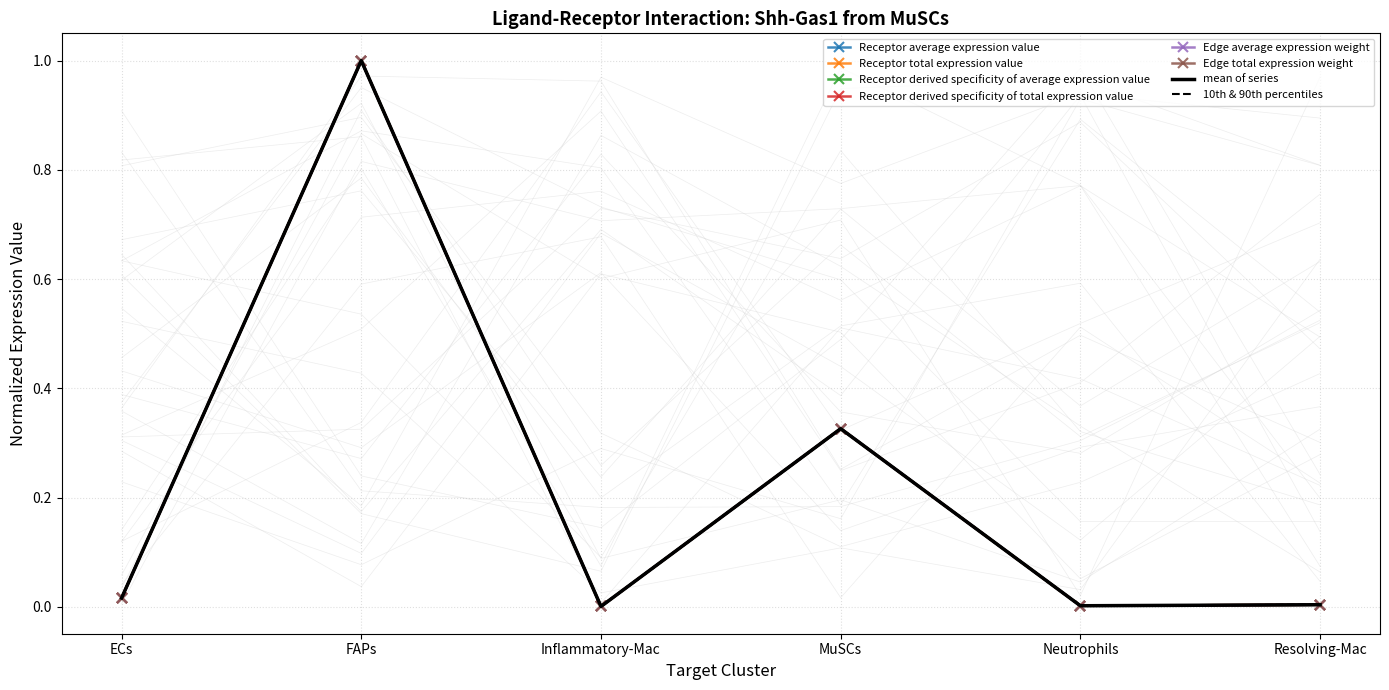

Which has a higher value, Inflammatory-Mac or ECs?

ECs